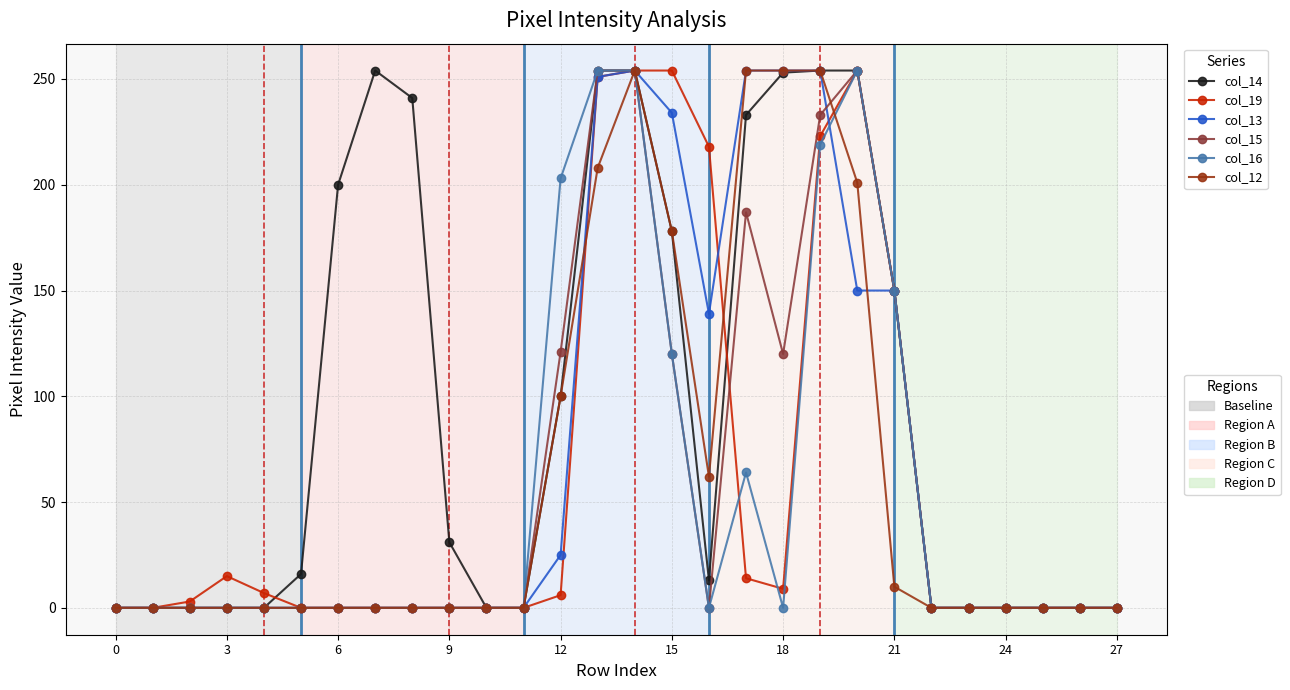

True or false: col_12 has a value of 0 at 3.

True